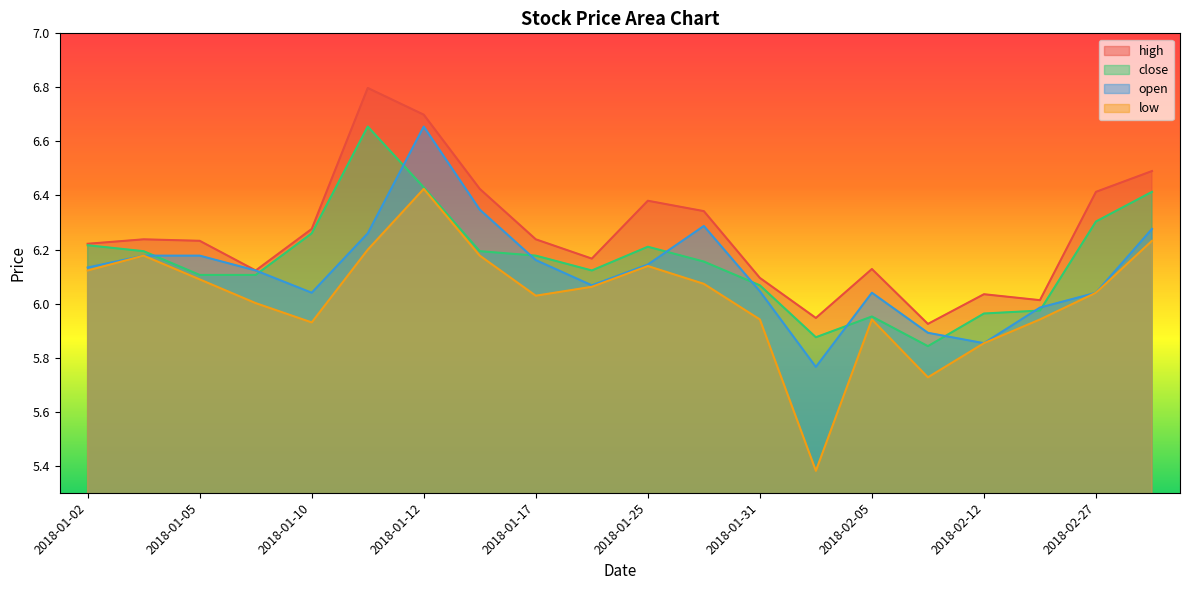

At which label is close closest to 6?

2018-02-22